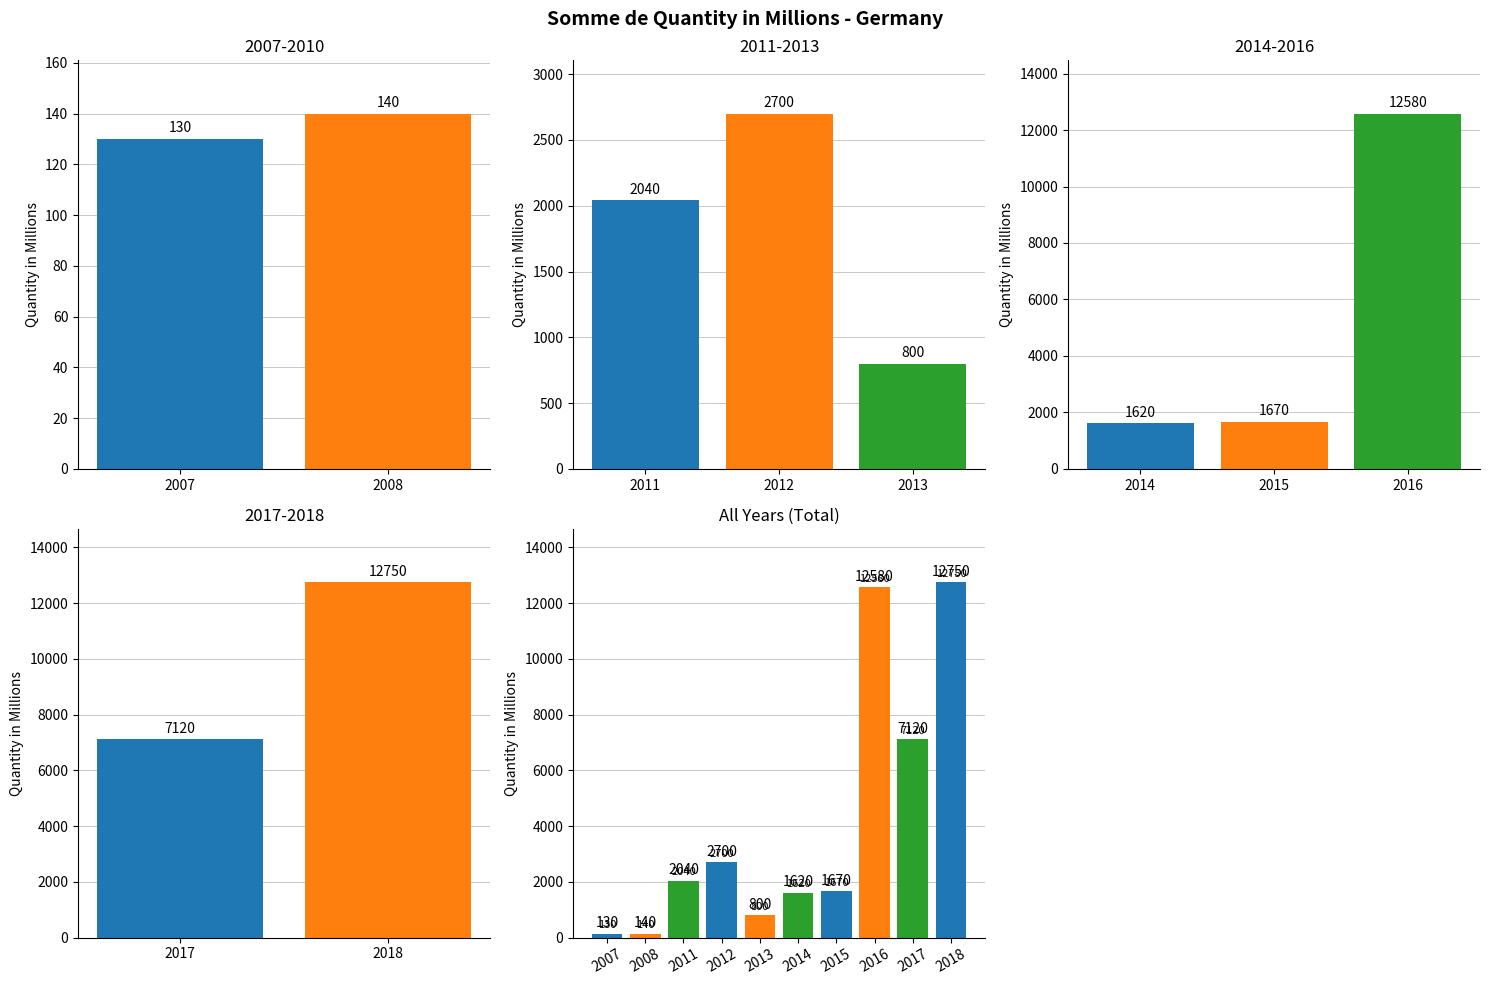

What is the label of the 1st bar from the left?

2007